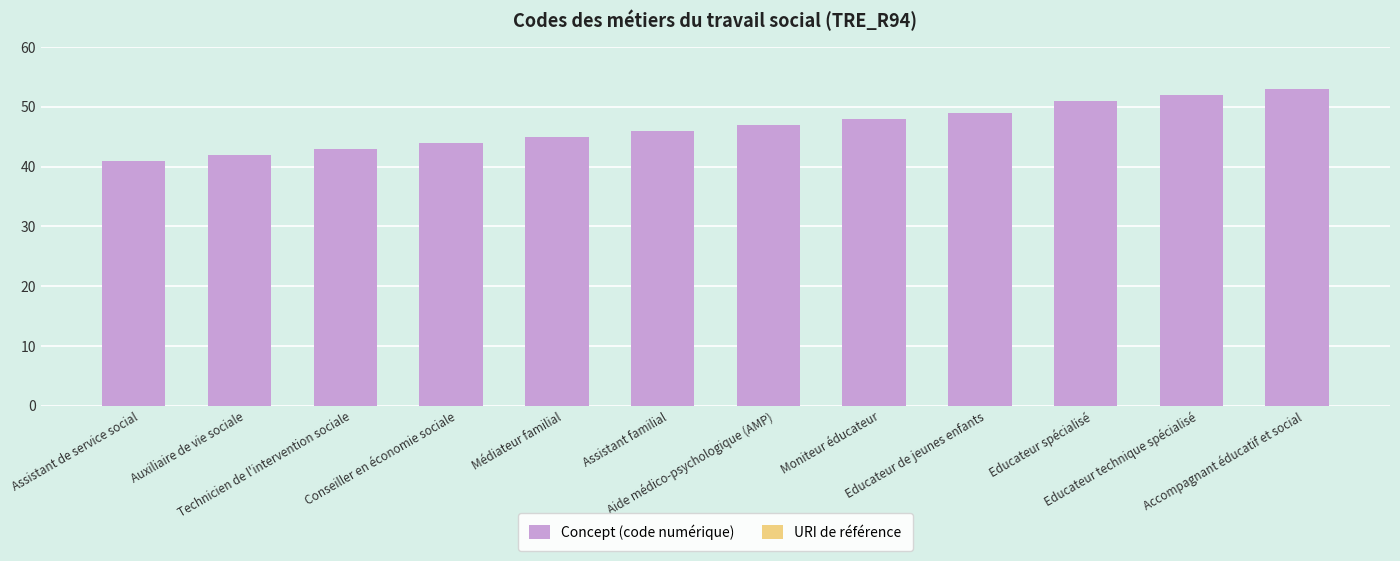

What is the average value?

47